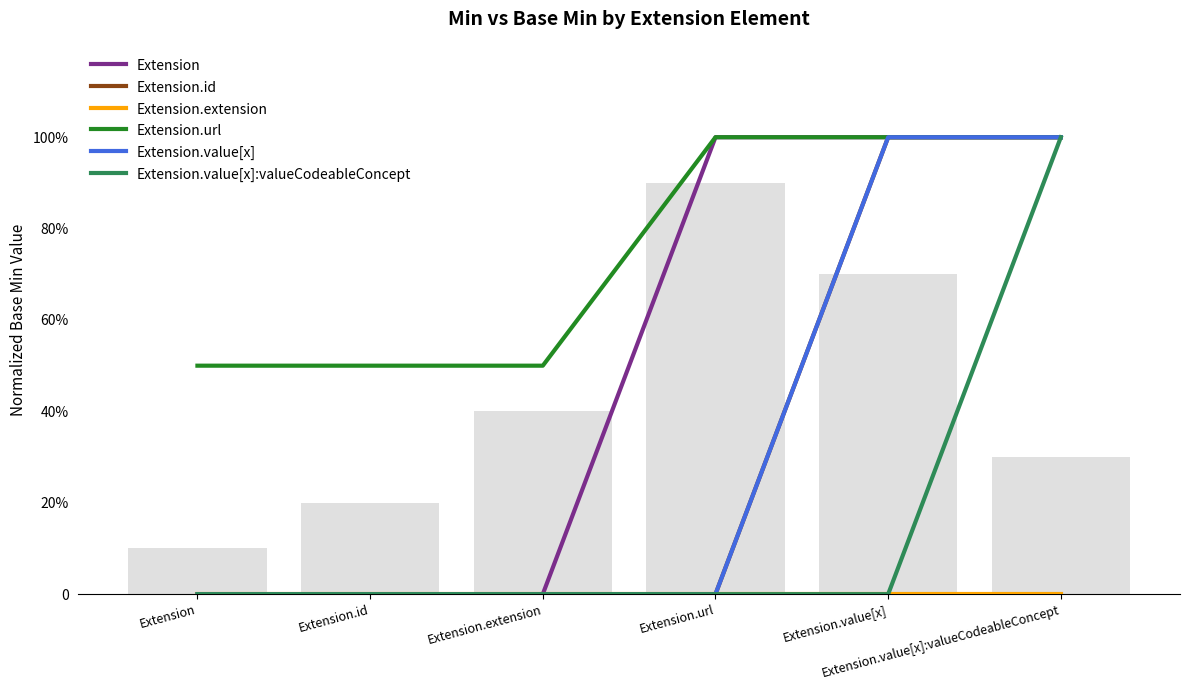

Which series has the widest spread of values?

Extension